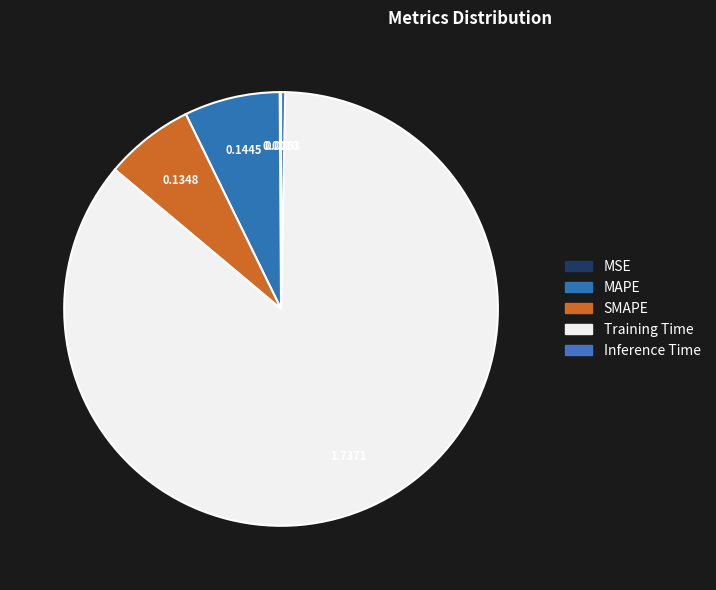

True or false: MAPE accounts for 17% of the total.

False